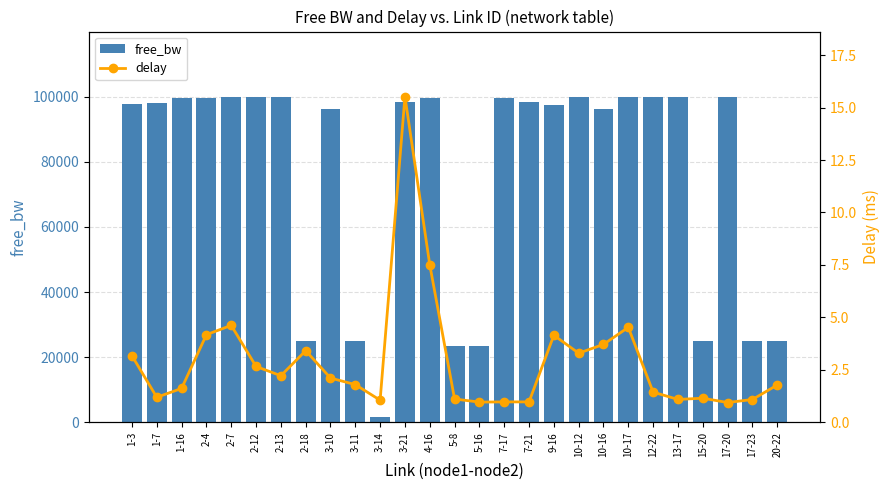

What value does the delay series have at 5-8?

1.1